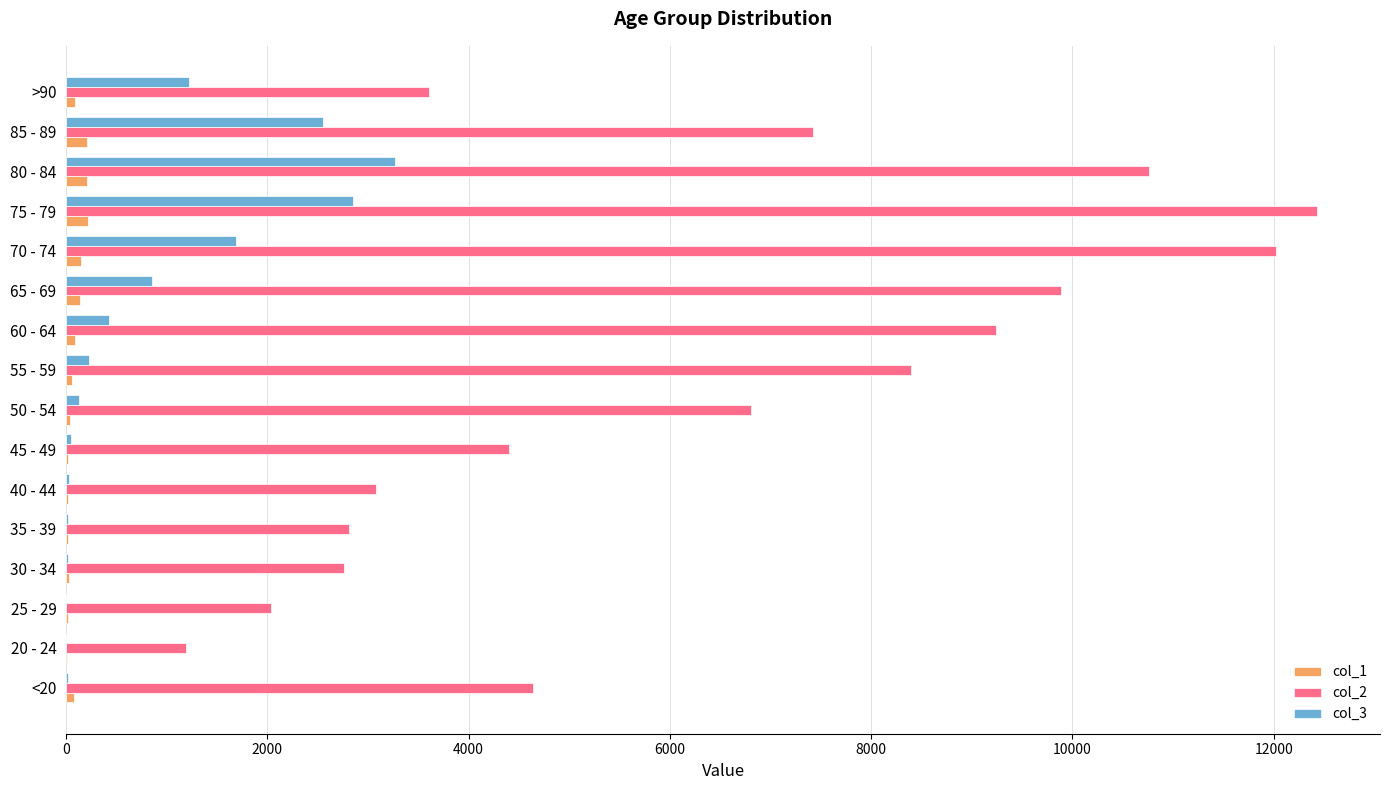

At which label does col_3 reach its peak?

80 - 84